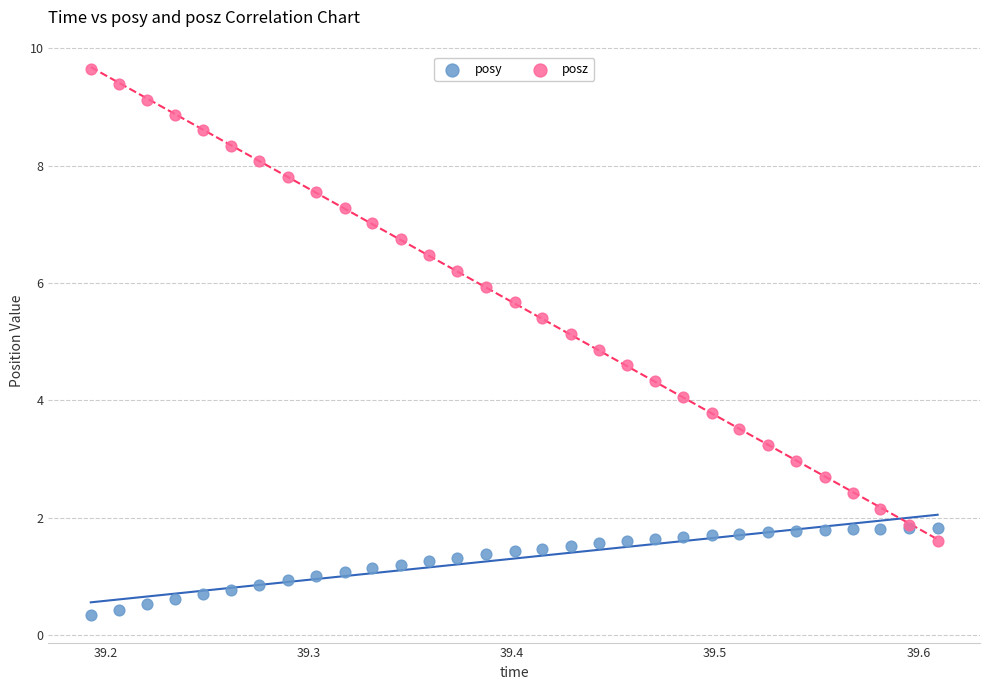

Which series has the largest Y range (max minus min)?

posz